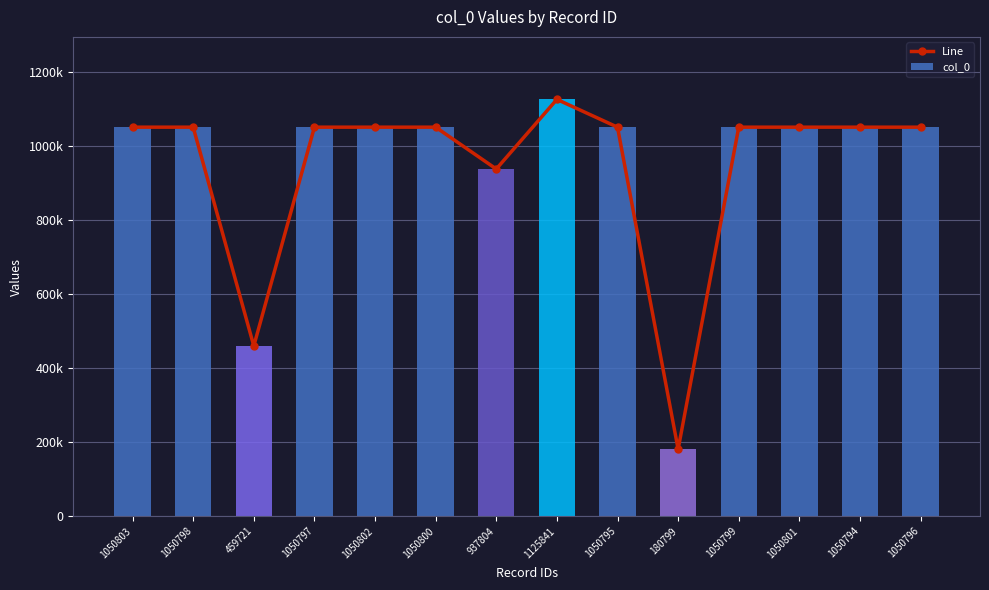

How many values in the Line series are below 1050798?

7